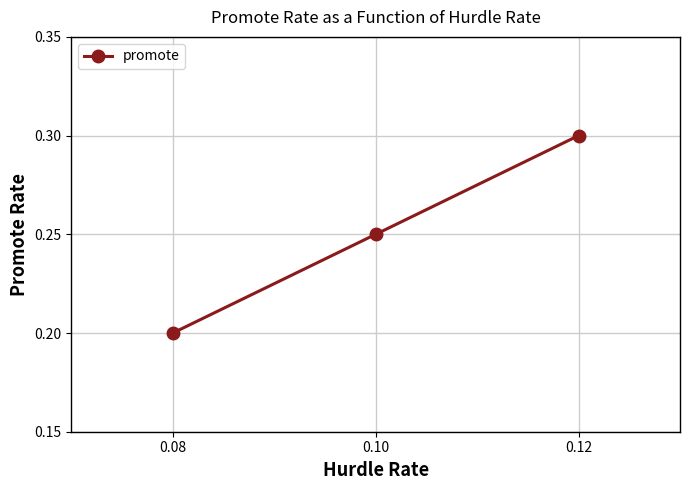

Which category has the highest value across all series?

0.12